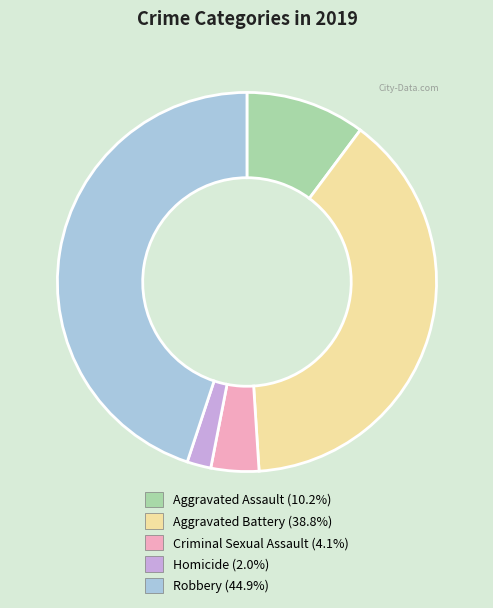

Approximately how many times larger is the value at Criminal Sexual Assault compared to Aggravated Assault?

0.4